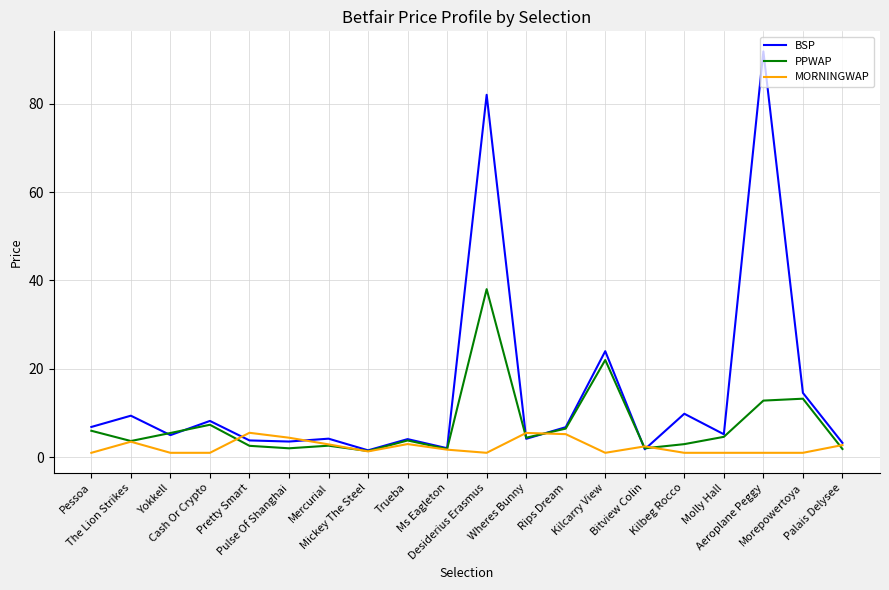

What is the total value across all series at Mickey The Steel?

4.3